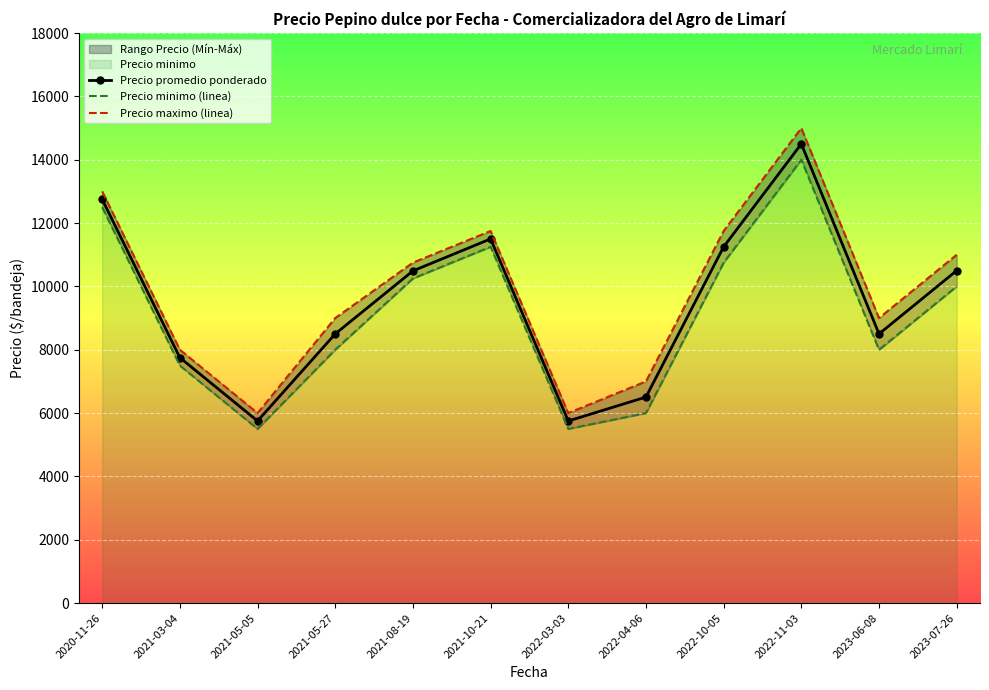

Rank the series by their average value, from lowest to highest.

Precio minimo (linea), Precio promedio ponderado, Precio maximo (linea)